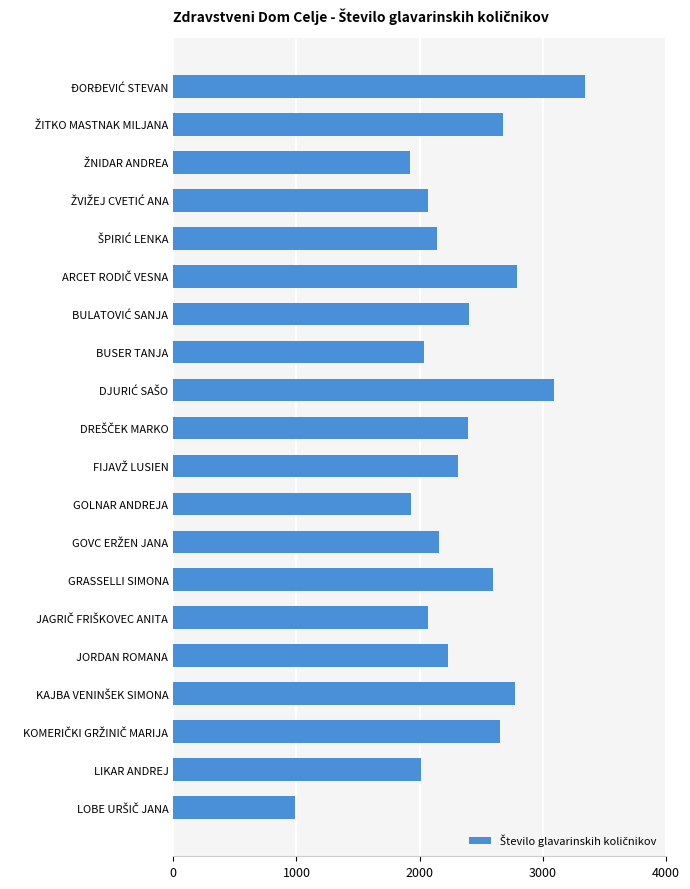

How many values exceed 2309?

10